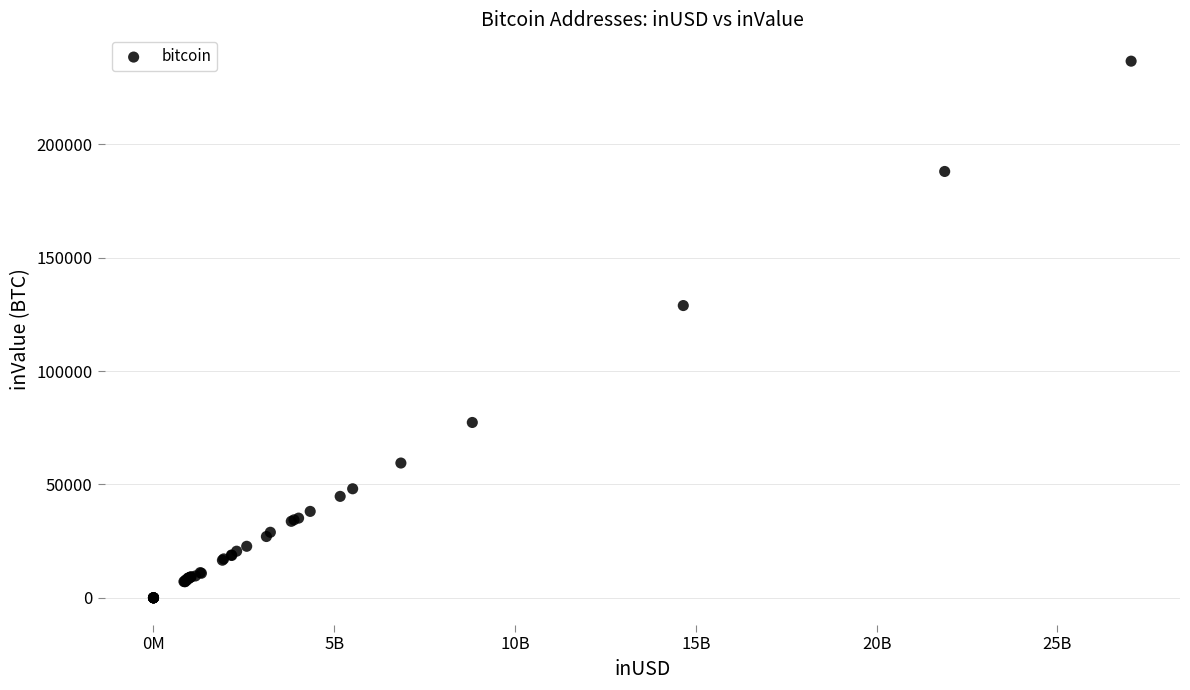

What Y value in the scatter plot is closest to 118372?

128933.1